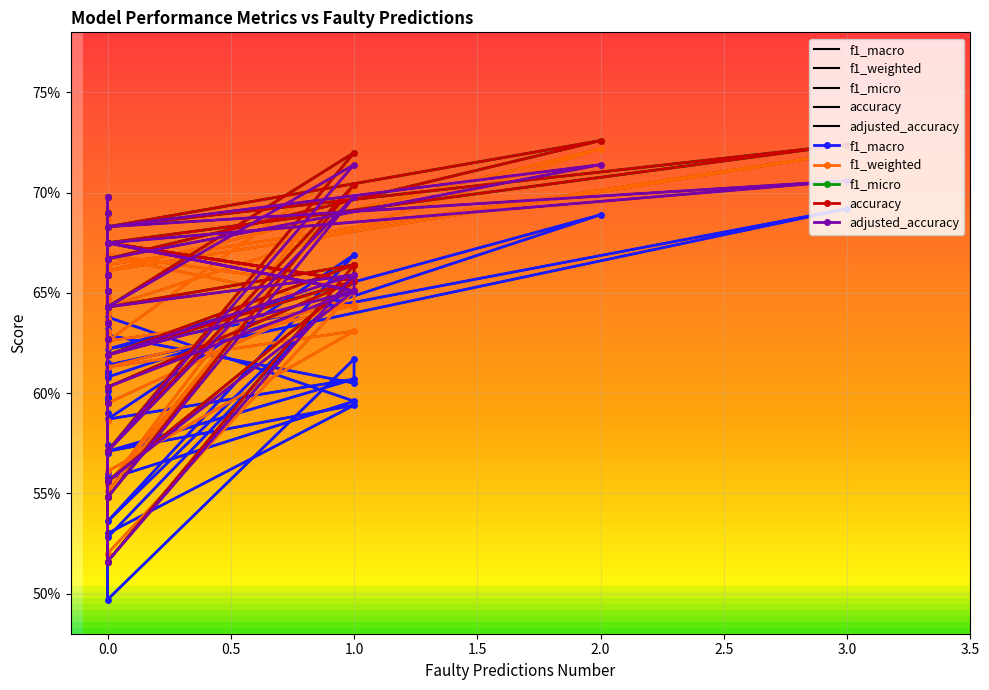

What is the label of the 25th point from the left?

1.0